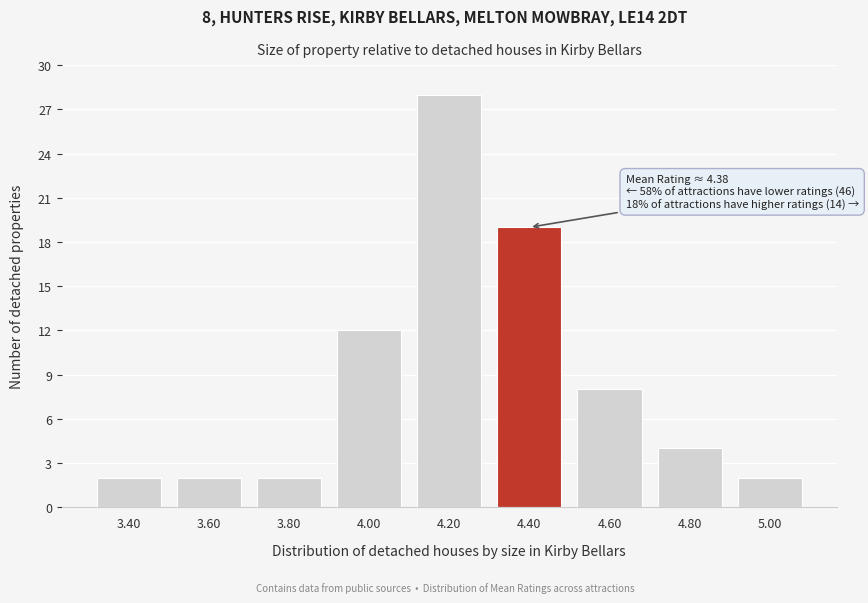

Reading right to left, transcribe all the data shown in this chart.

5.00=2	4.80=4	4.60=8	4.40=19	4.20=28	4.00=12	3.80=2	3.60=2	3.40=2